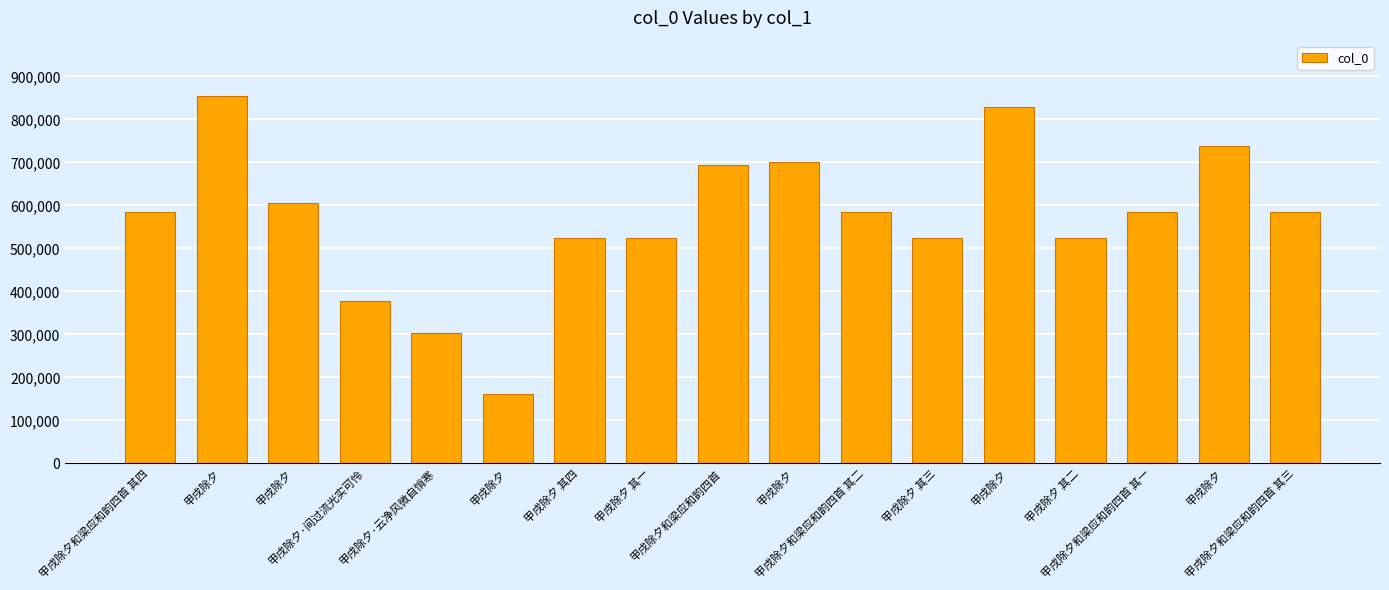

Are the bars horizontal?

No